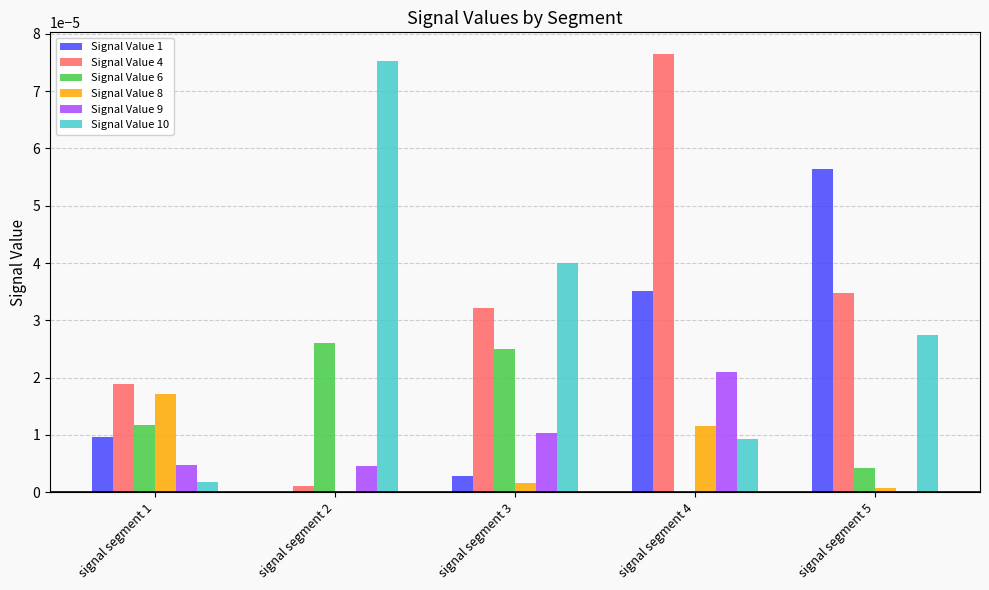

Which category has the highest value in the Signal Value 1 series?

signal segment 5